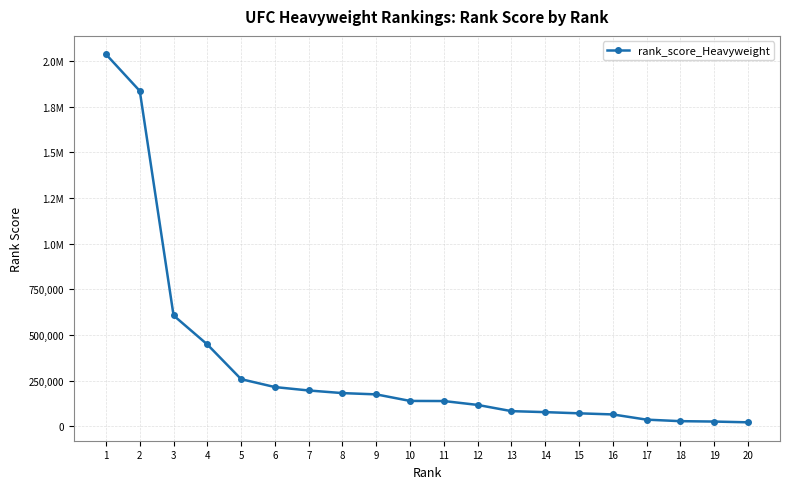

Is this an area chart (filled region under the line)?

No